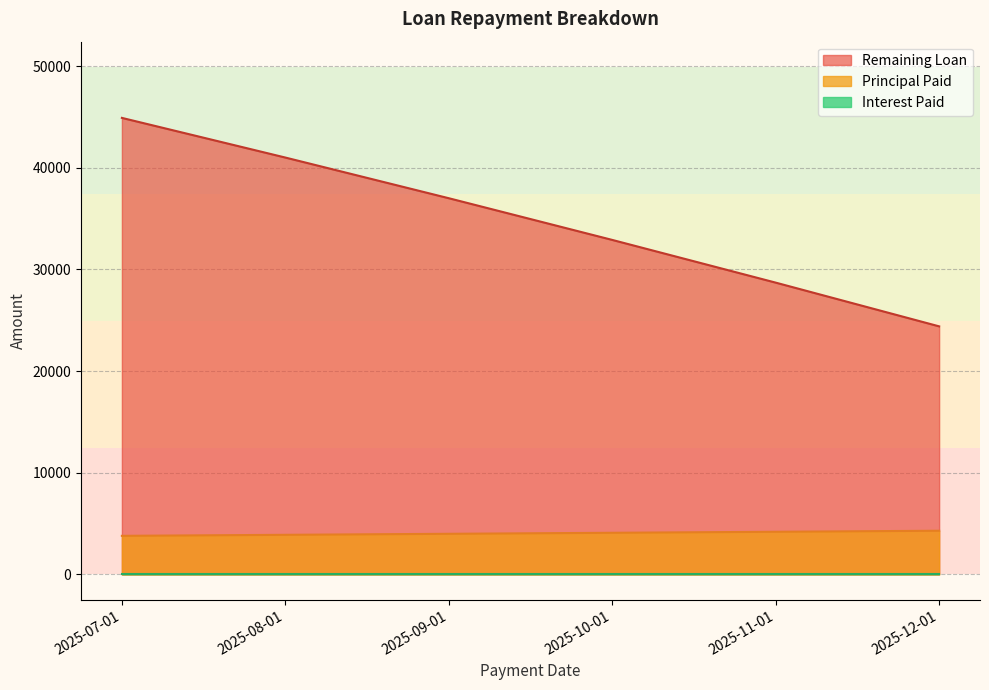

Is the value of Principal Paid at 2025-09-01 greater than the value of Remaining Loan at 2025-12-01?

No